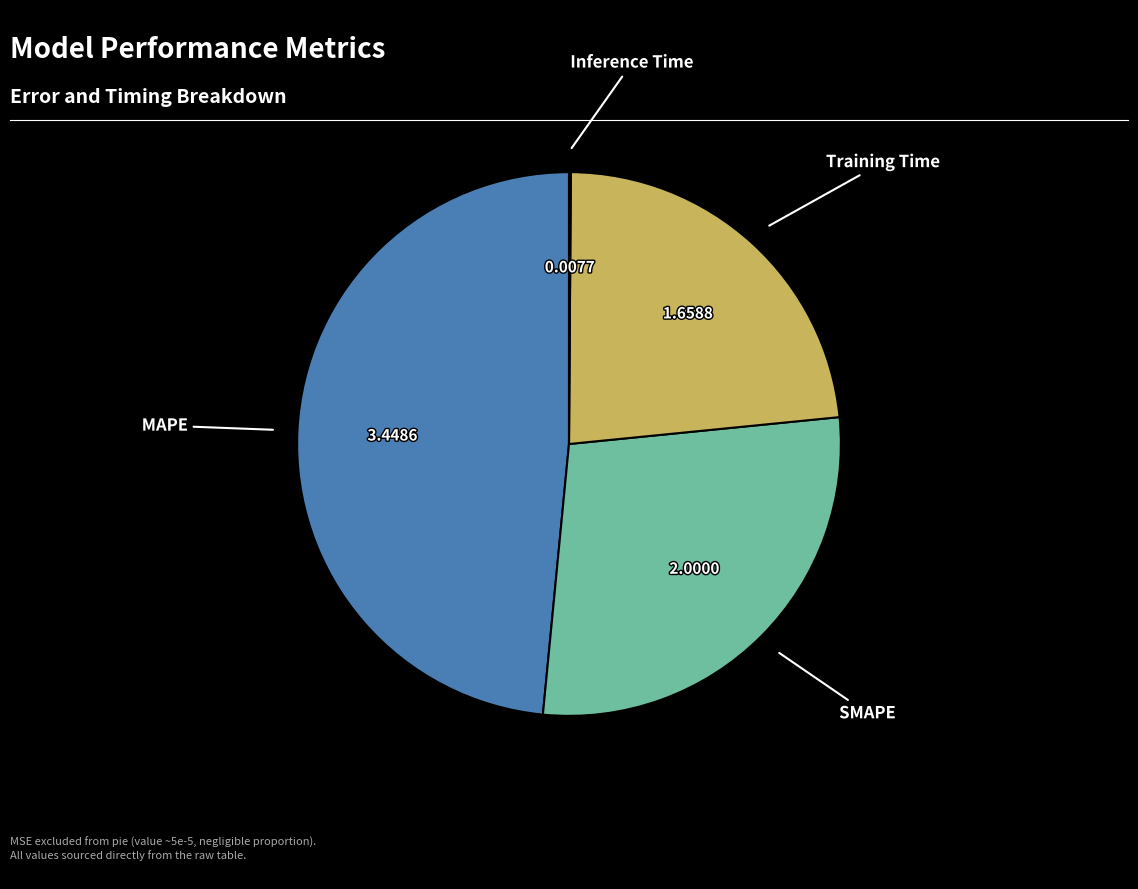

Is there any slice that represents more than half of the pie?

No